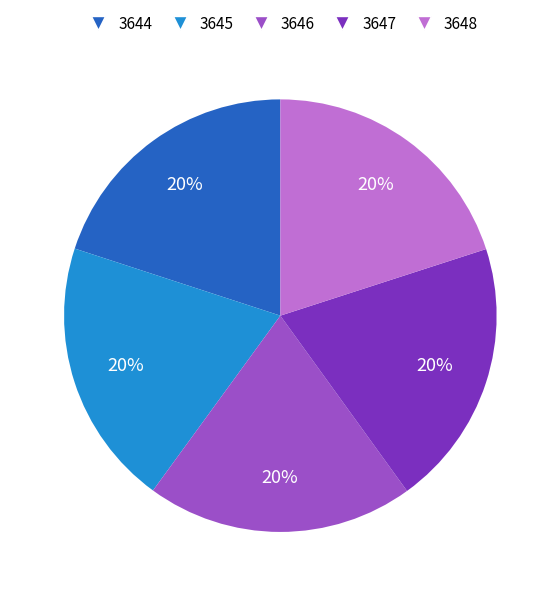

To the nearest percent, what is the combined percentage of 3647 and 3645?

40%